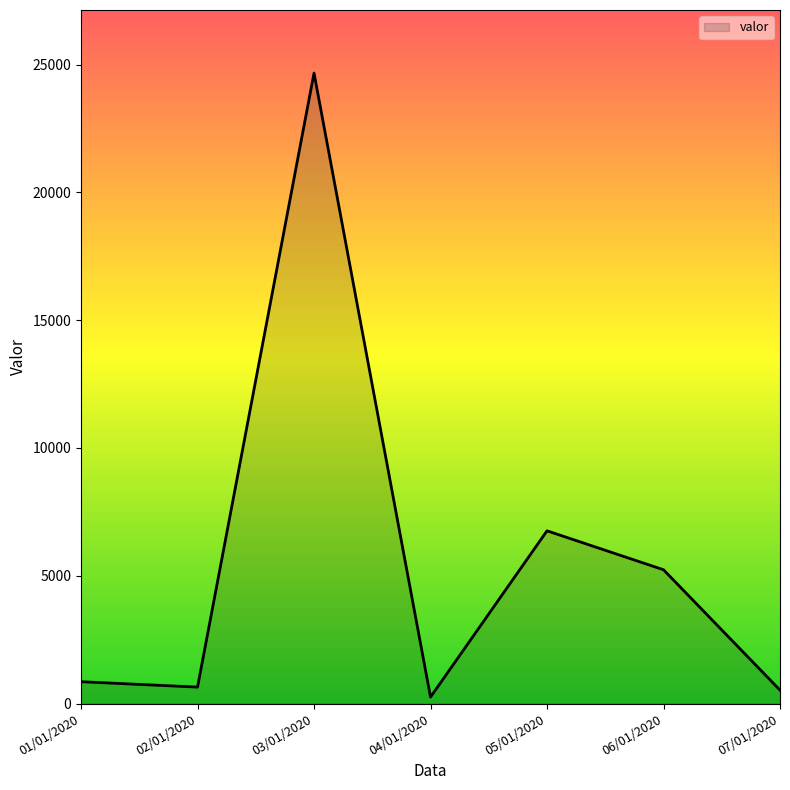

Reading left to right, list all the values displayed in this chart.

01/01/2020=856	02/01/2020=645	03/01/2020=24668	04/01/2020=255	05/01/2020=6759	06/01/2020=5236	07/01/2020=526